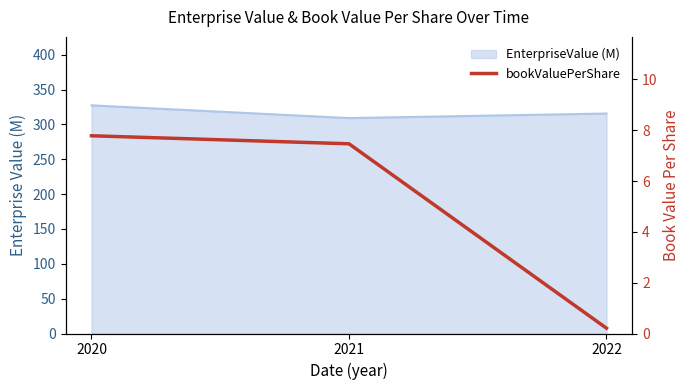

How many values are below 7?

1